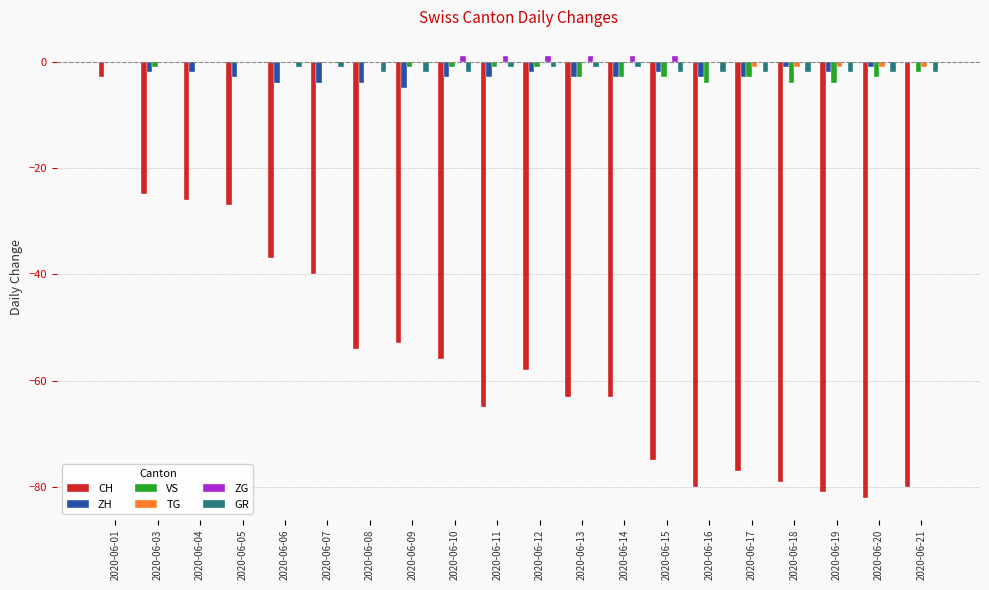

At which category is the sum across all series the highest?

2020-06-01